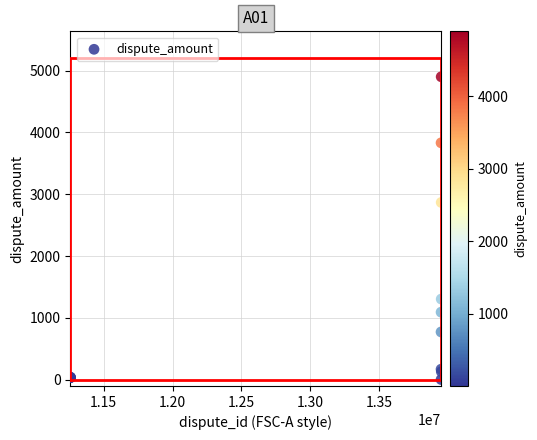

What Y value in the scatter plot is closest to 2451?

2867.7